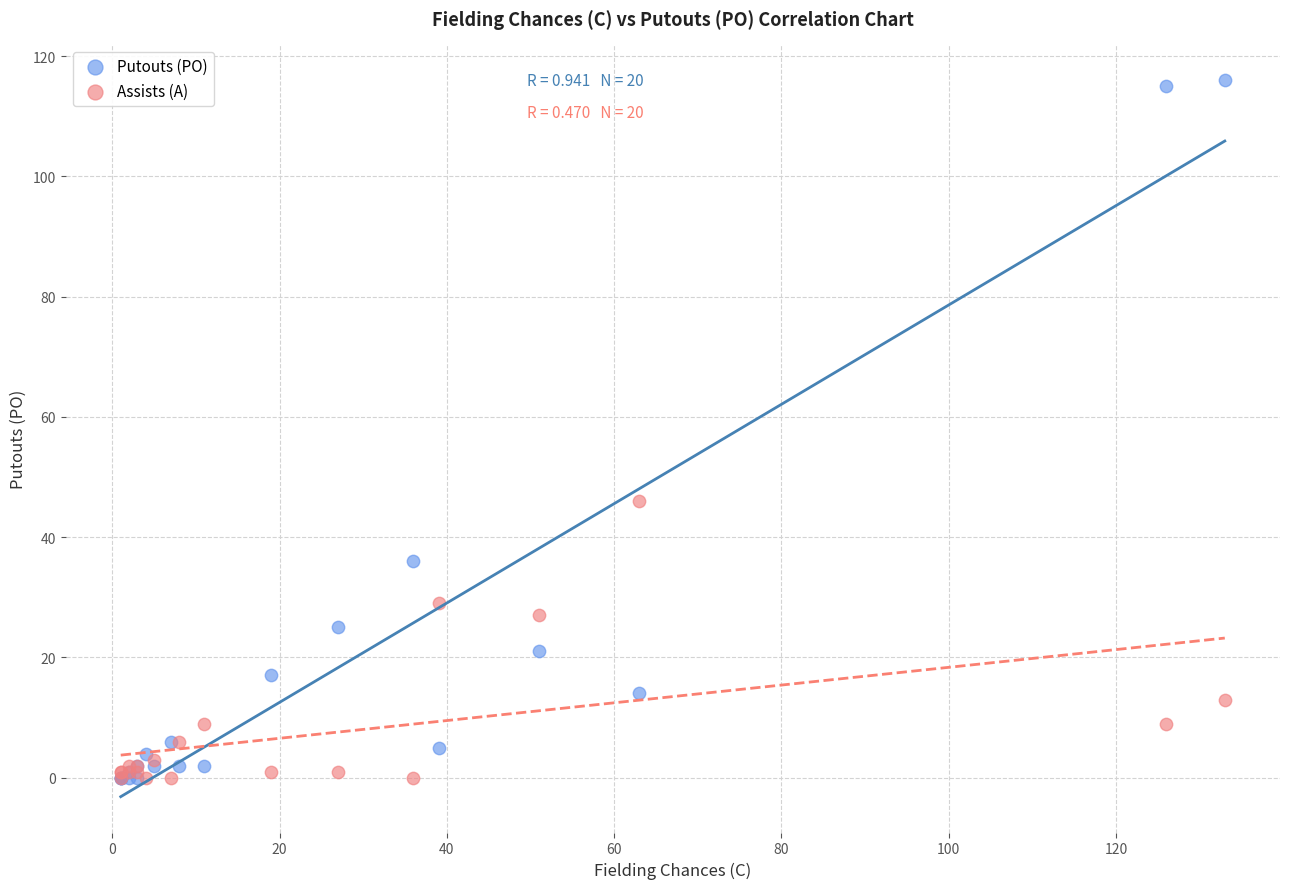

In the Putouts (PO) series, what Y value is closest to 58?

36